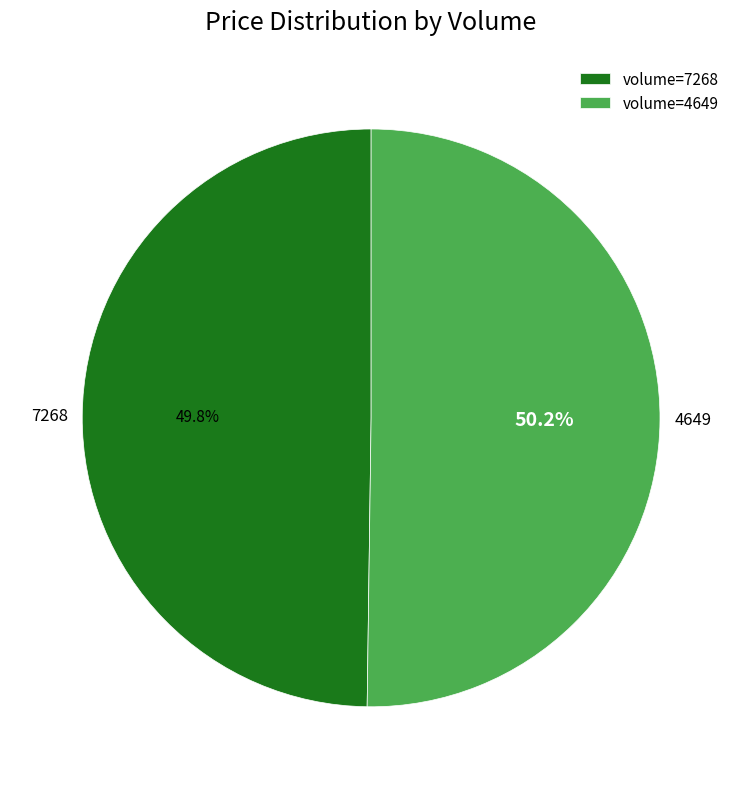

What percentage do 7268 and 4649 together represent?

100.0%